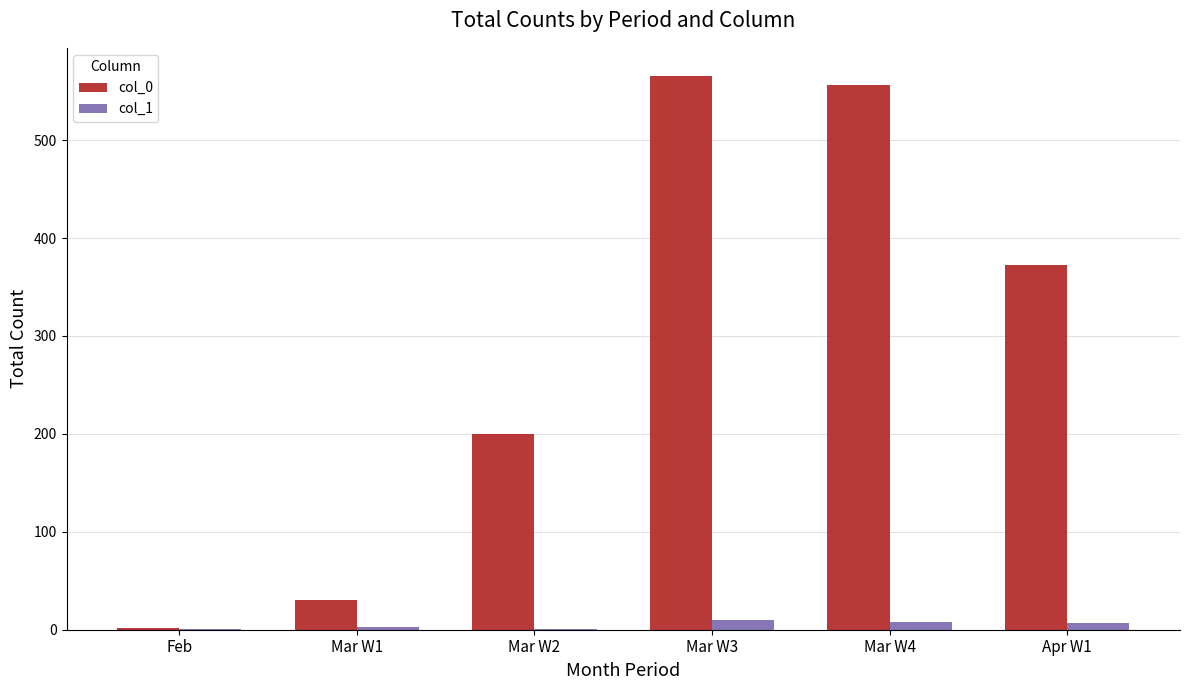

The value of col_0 at Apr W1 is 373. True or false?

True